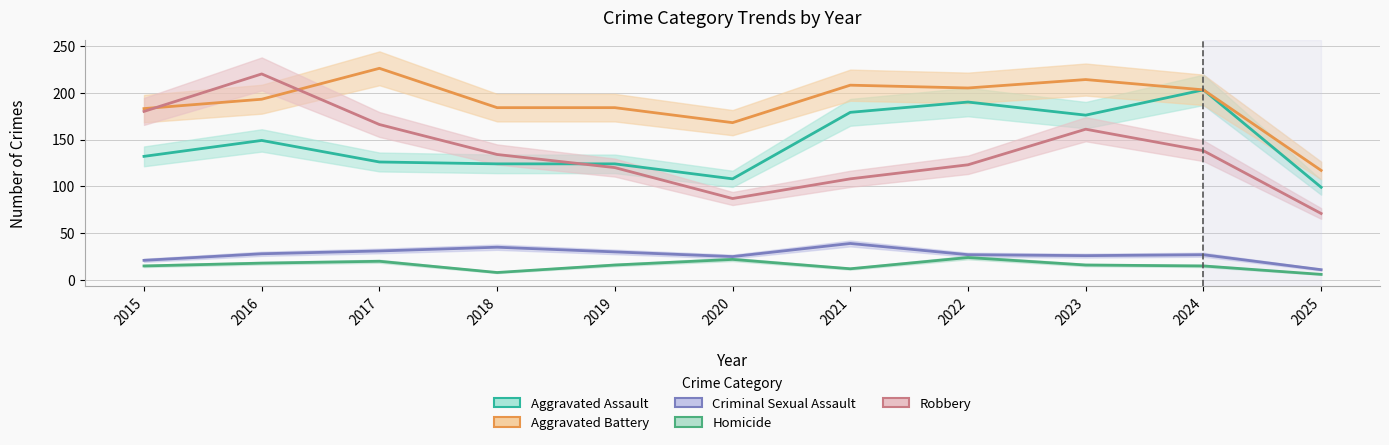

At which category does Robbery reach its first local valley?

2020